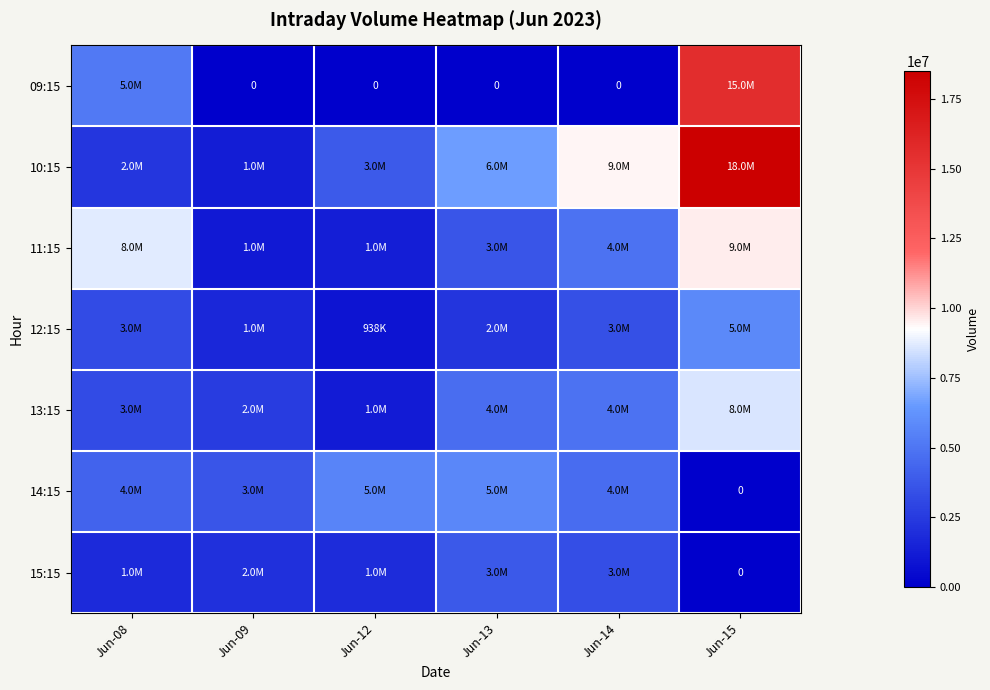

The value of 15:15 at Jun-12 is 1940042. True or false?

True